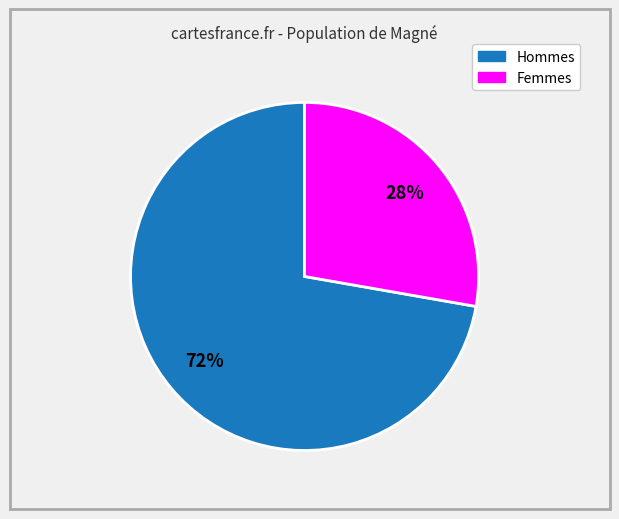

To the nearest percent, what is the difference between the largest and smallest slice percentages?

44%